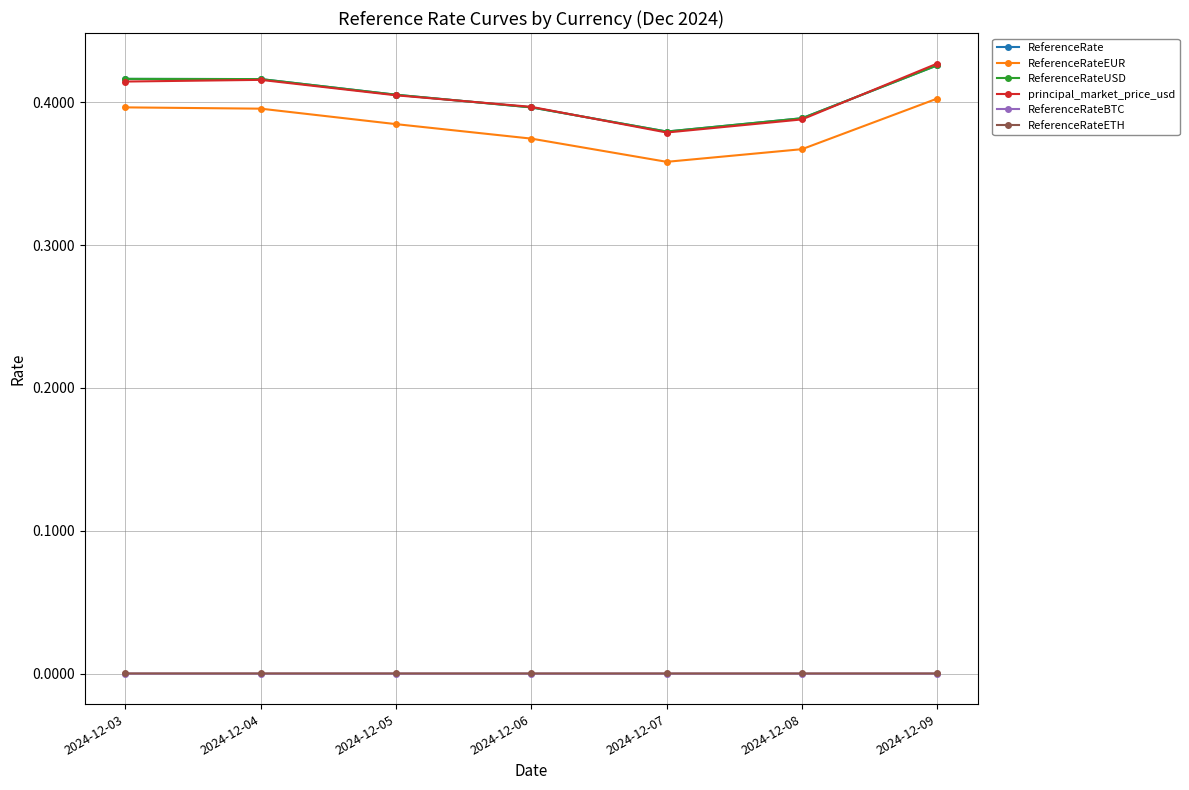

Reading left to right, extract all data points from this chart.

ReferenceRate: 0.4	0.4	0.4	0.4	0.4	0.4	0.4
ReferenceRateEUR: 0.4	0.4	0.4	0.4	0.4	0.4	0.4
ReferenceRateUSD: 0.4	0.4	0.4	0.4	0.4	0.4	0.4
principal_market_price_usd: 0.4	0.4	0.4	0.4	0.4	0.4	0.4
ReferenceRateBTC: 0.0	0.0	0.0	0.0	0.0	0.0	0.0
ReferenceRateETH: 0.0	0.0	0.0	0.0	0.0	0.0	0.0